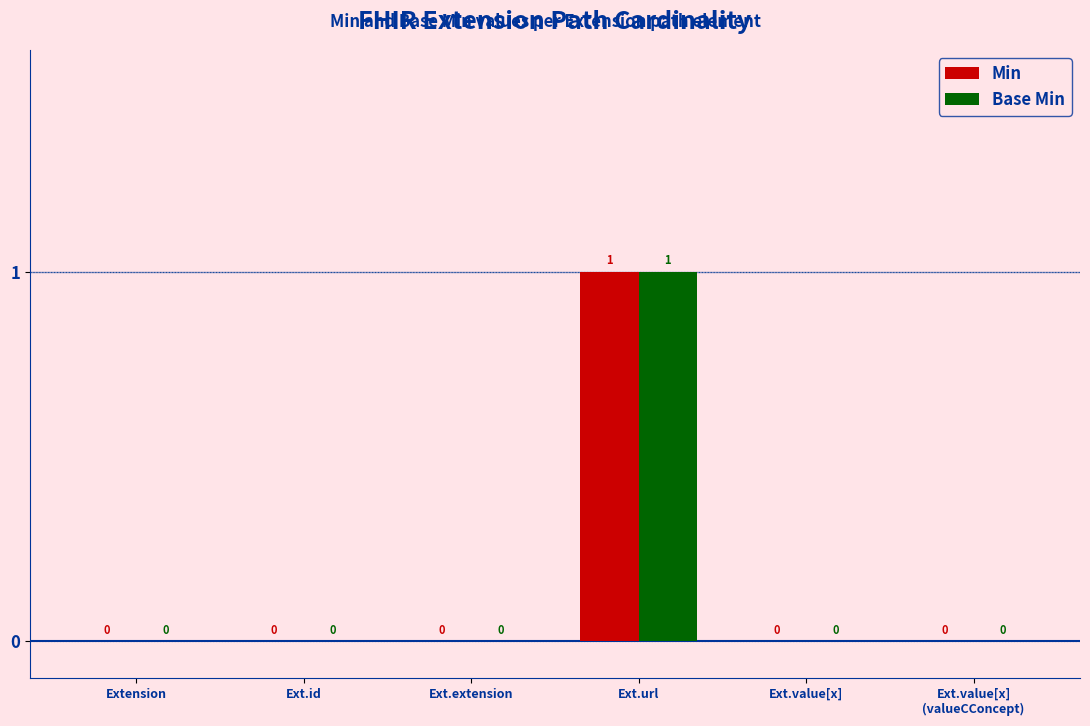

Reading right to left, what are all the values shown in this chart?

Min: Ext.value[x]
(valueCConcept)=0	Ext.value[x]=0	Ext.url=1	Ext.extension=0	Ext.id=0	Extension=0
Base Min: Ext.value[x]
(valueCConcept)=0	Ext.value[x]=0	Ext.url=1	Ext.extension=0	Ext.id=0	Extension=0